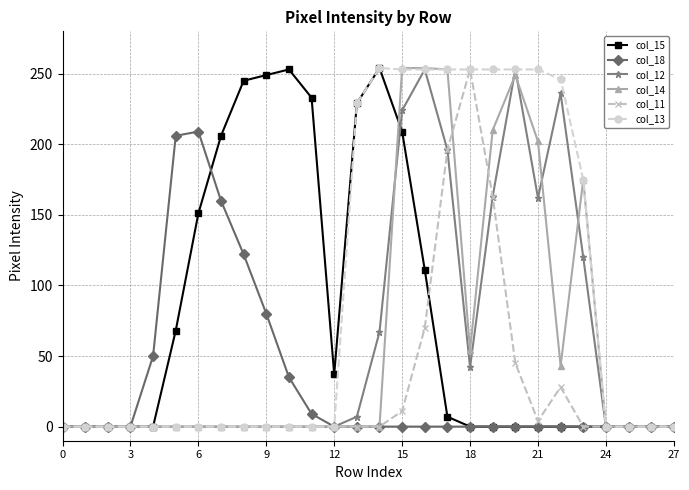

What is the maximum value for col_15?

254